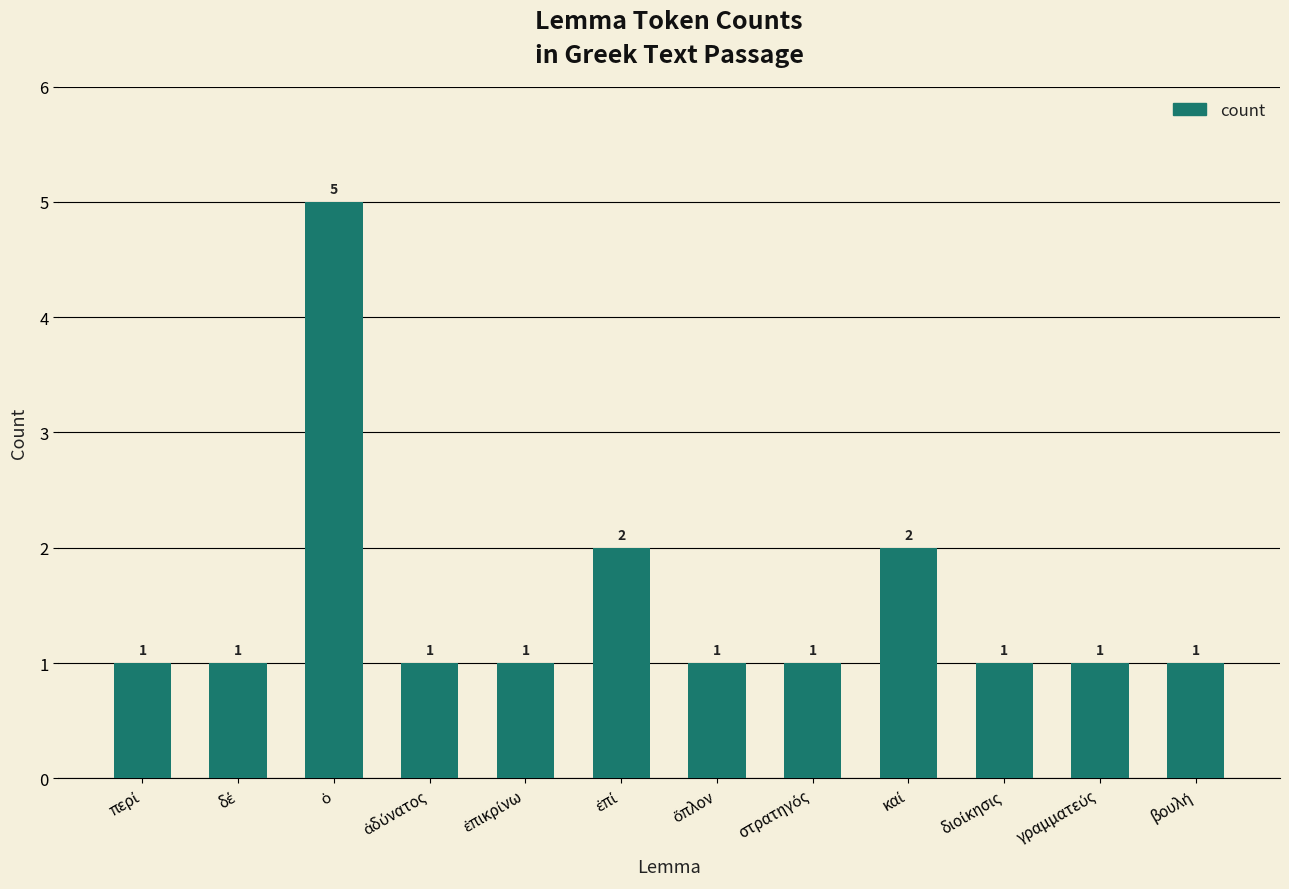

What is the sum of all values?

18